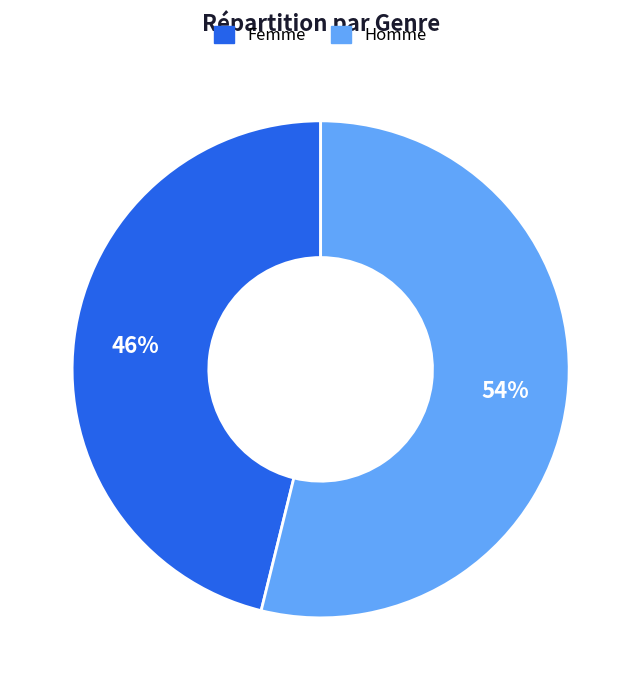

Is it true that Homme is 54% of the pie?

True